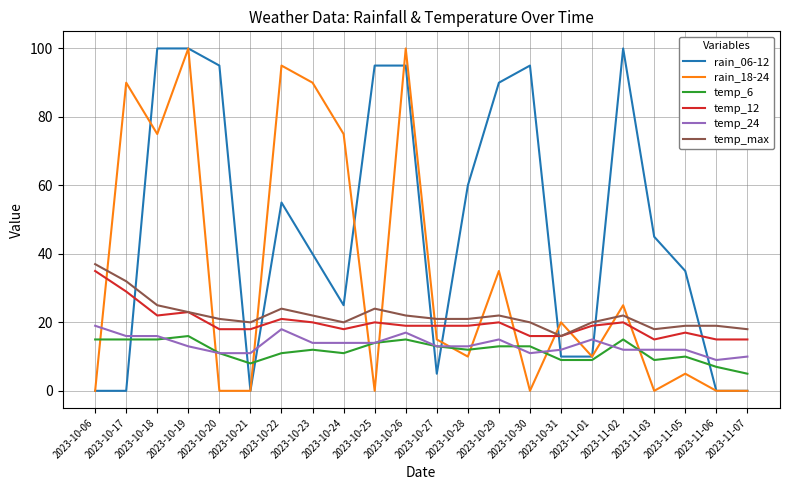

What is the maximum value for rain_06-12?

100